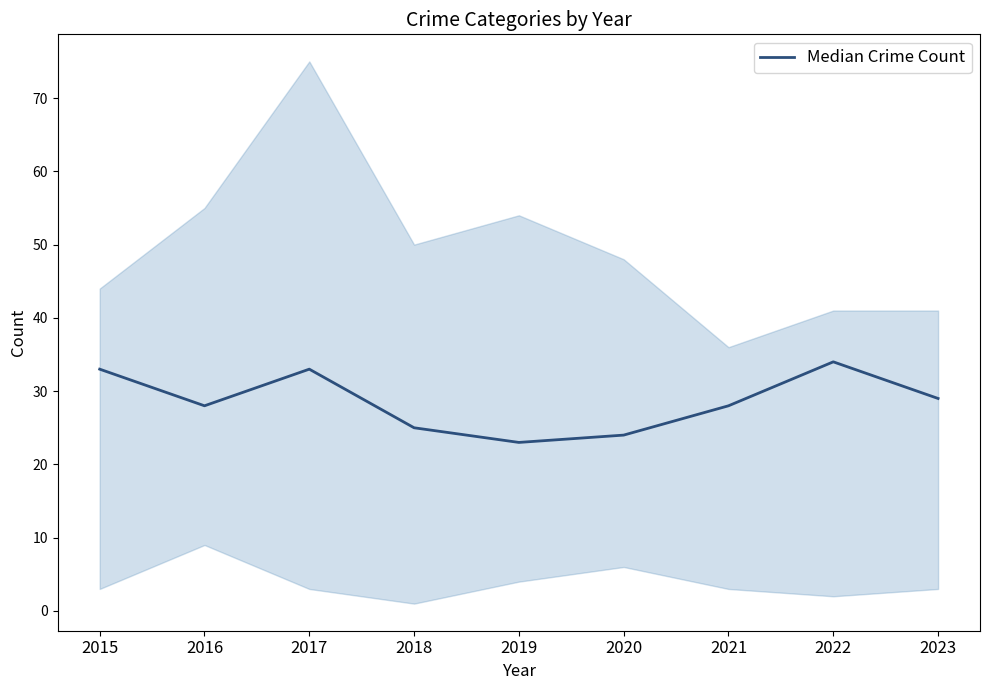

Read the value at 2020, to the nearest 5.

25